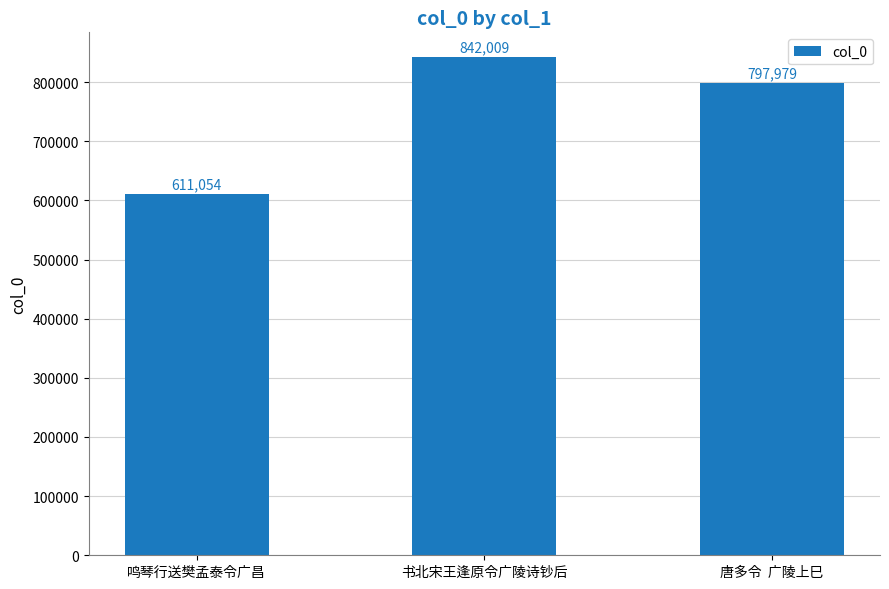

What is the greatest value displayed?

842009